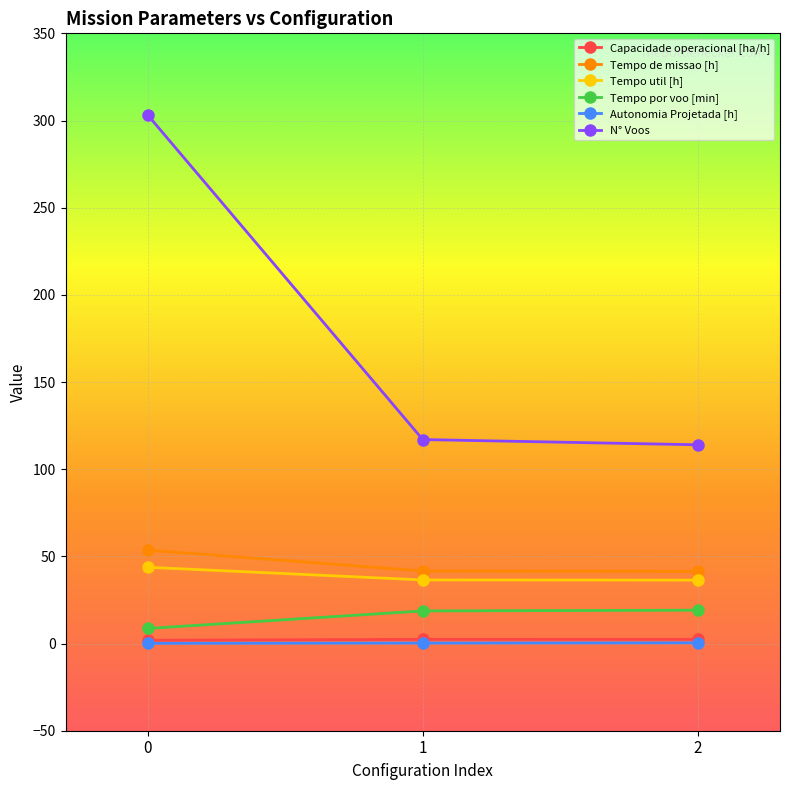

What is the difference between the Autonomia Projetada [h] values at 0 and 2?

0.3